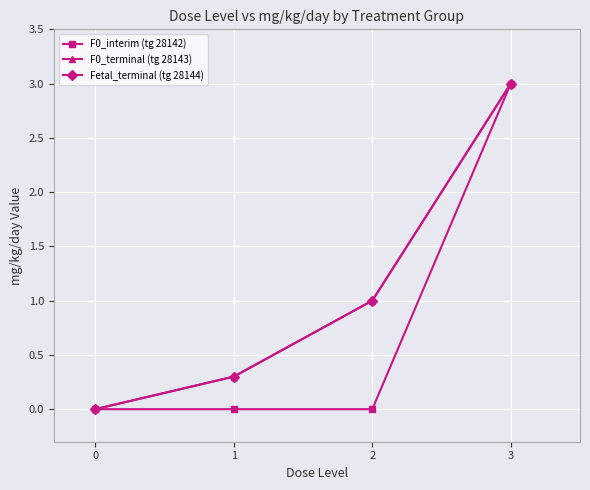

True or false: F0_interim (tg 28142) and Fetal_terminal (tg 28144) intersect in this chart.

False